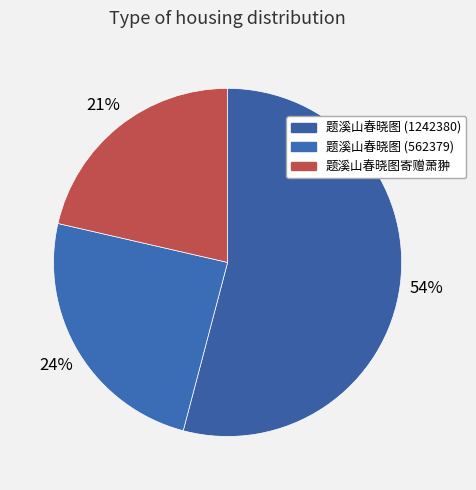

To the nearest percent, what portion does 题溪山春晓图寄赠萧翀 represent?

21%